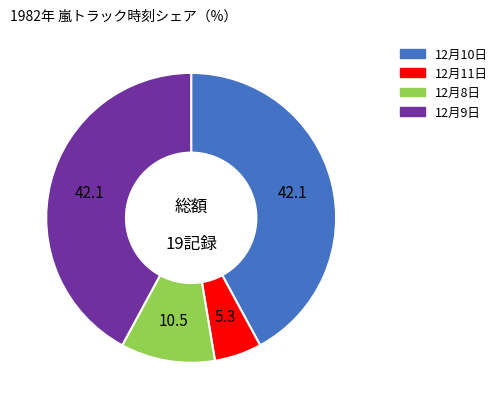

Is there a majority slice in this chart?

No